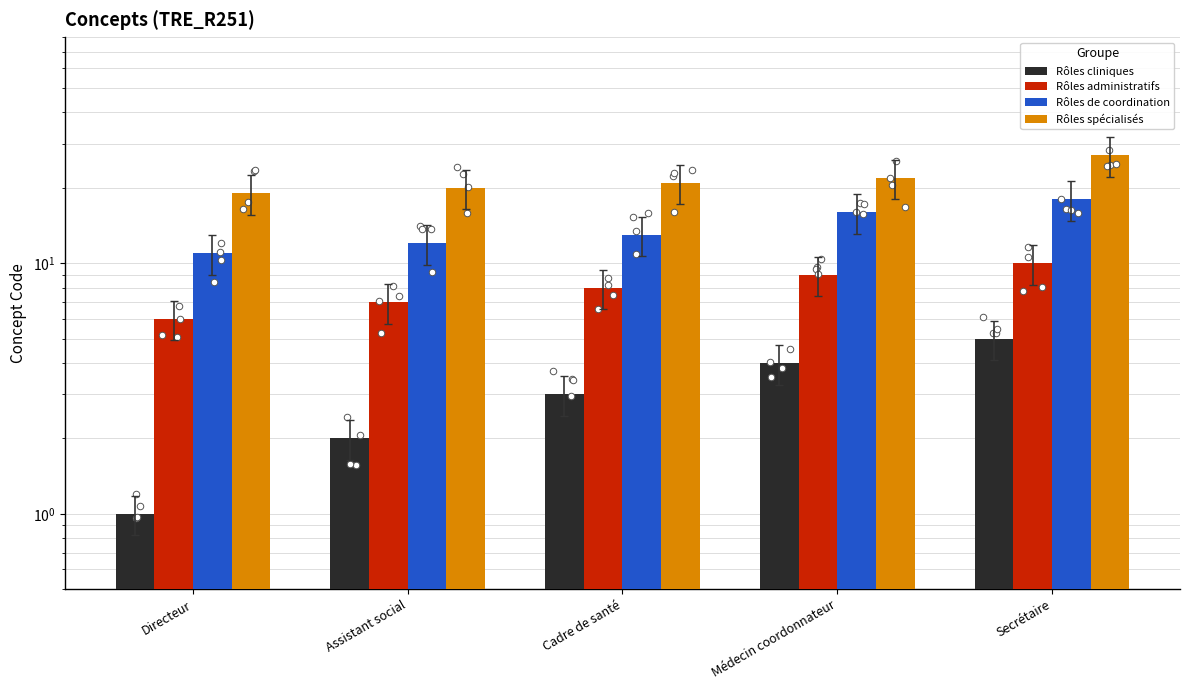

At how many categories does at least one series exceed 1?

5